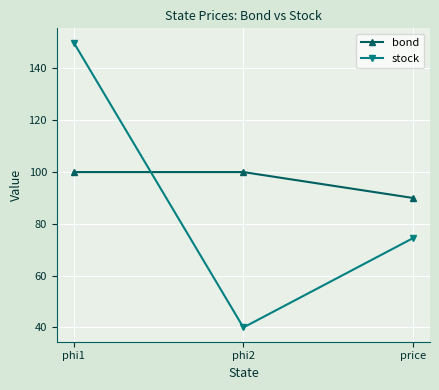

How many data points in stock are less than 74?

1